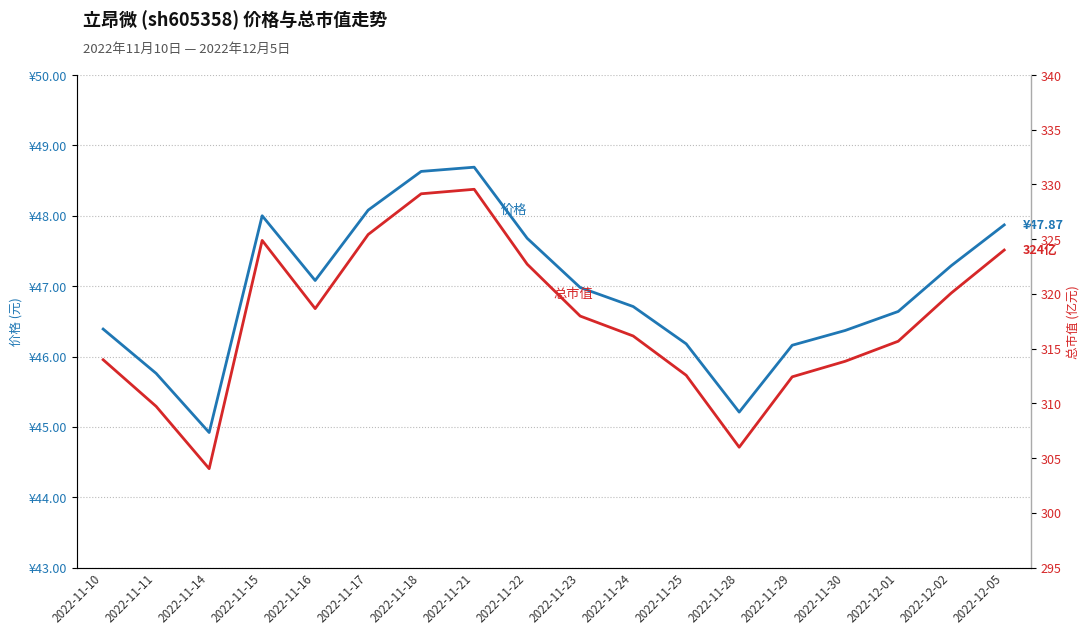

List the series in order of their peak value, highest first.

总市值(亿元), 价格